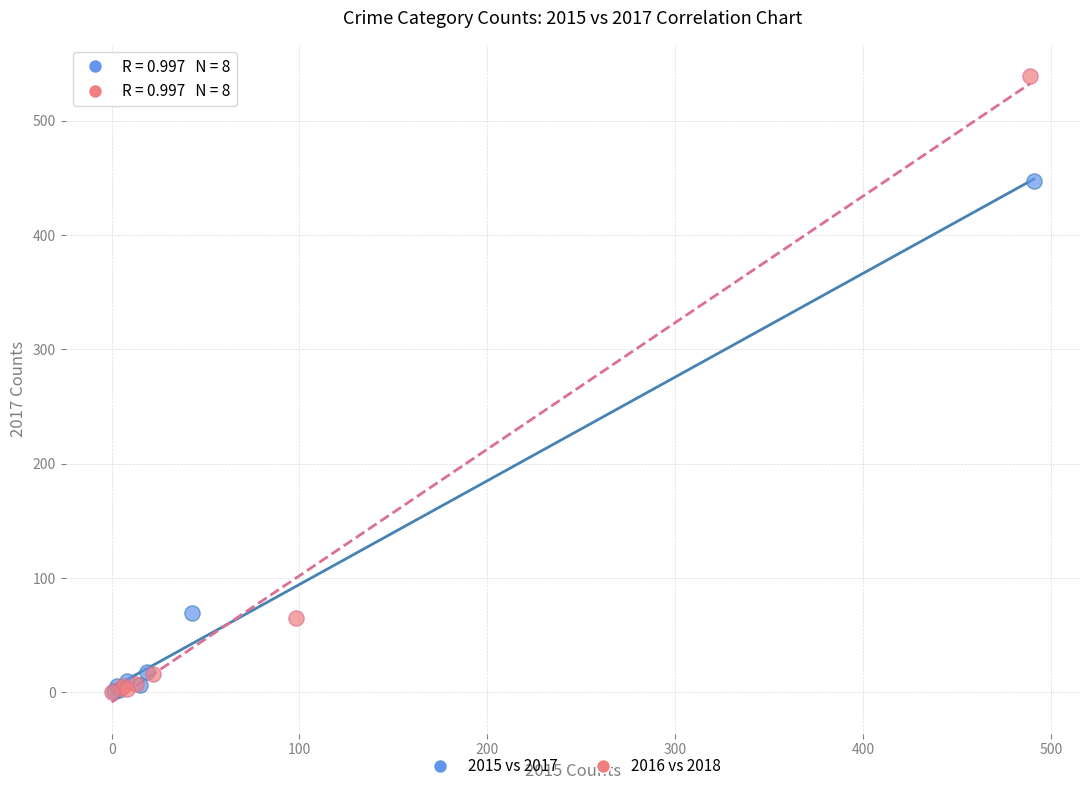

Which series reaches the maximum Y coordinate?

2016 vs 2018